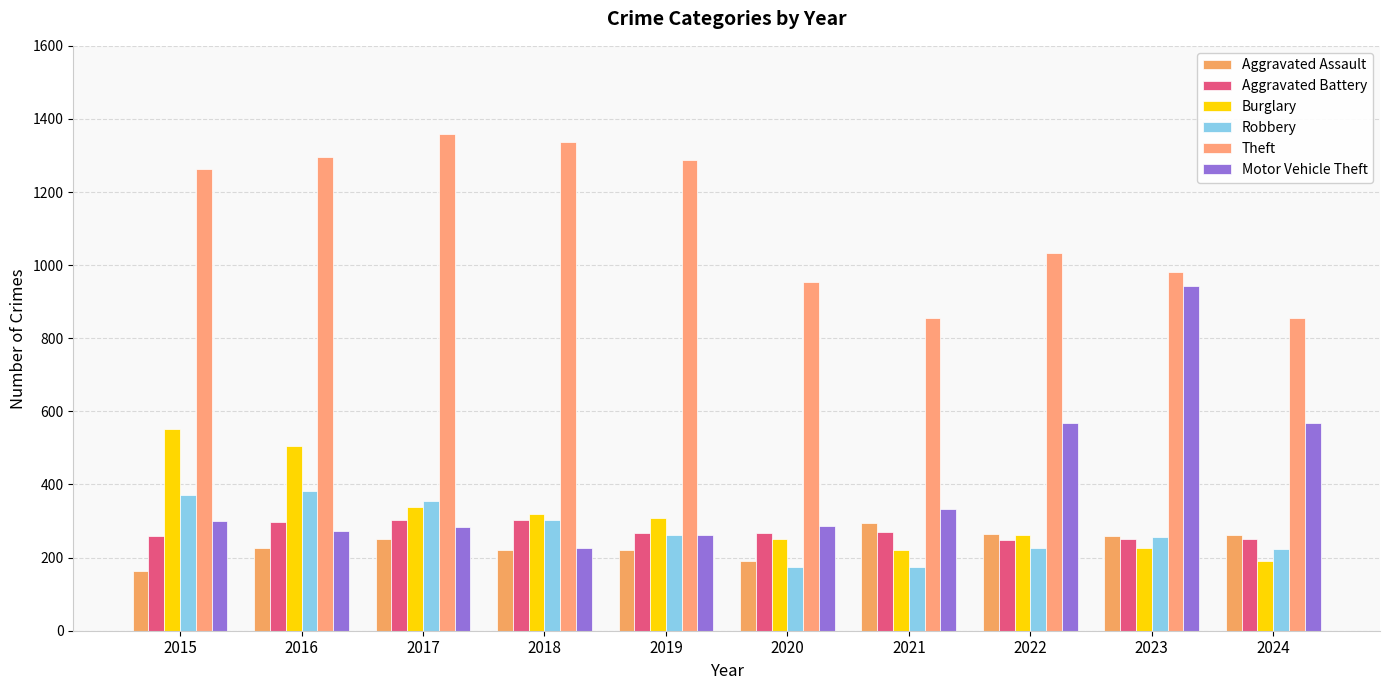

How many values in the Aggravated Battery series are below 268?

5